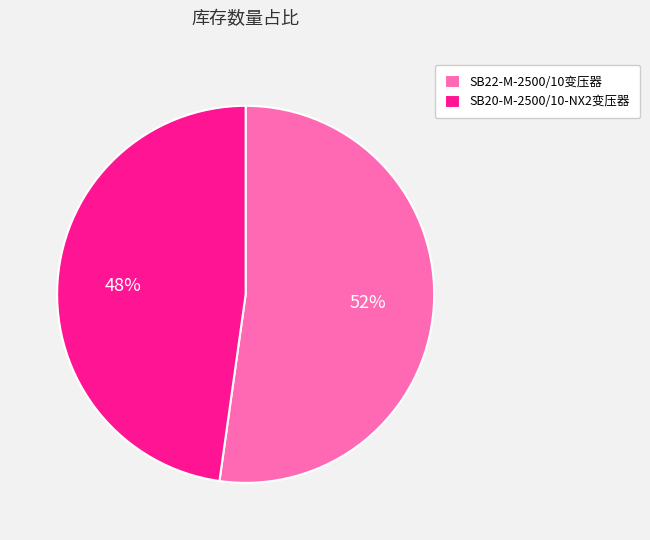

How many slices are in this pie chart?

2